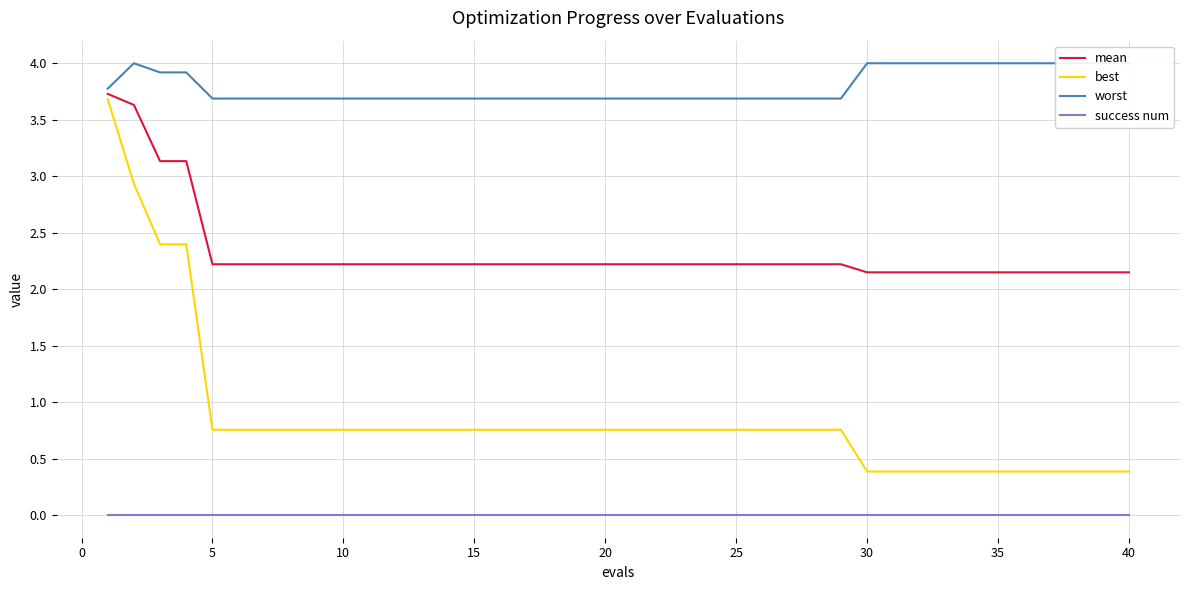

True or false: mean and success num intersect in this chart.

False